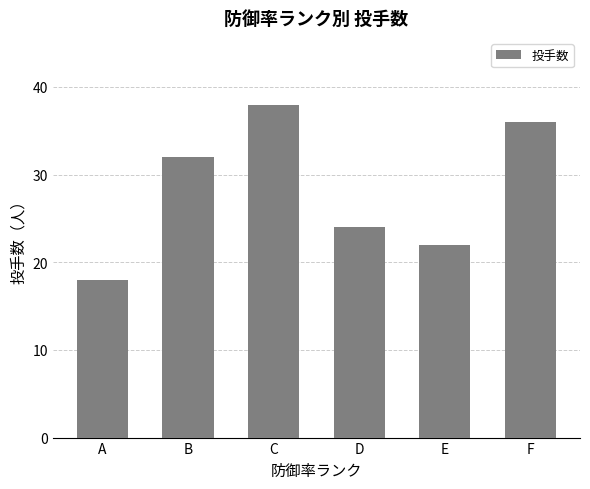

What is the sum of all values?

170